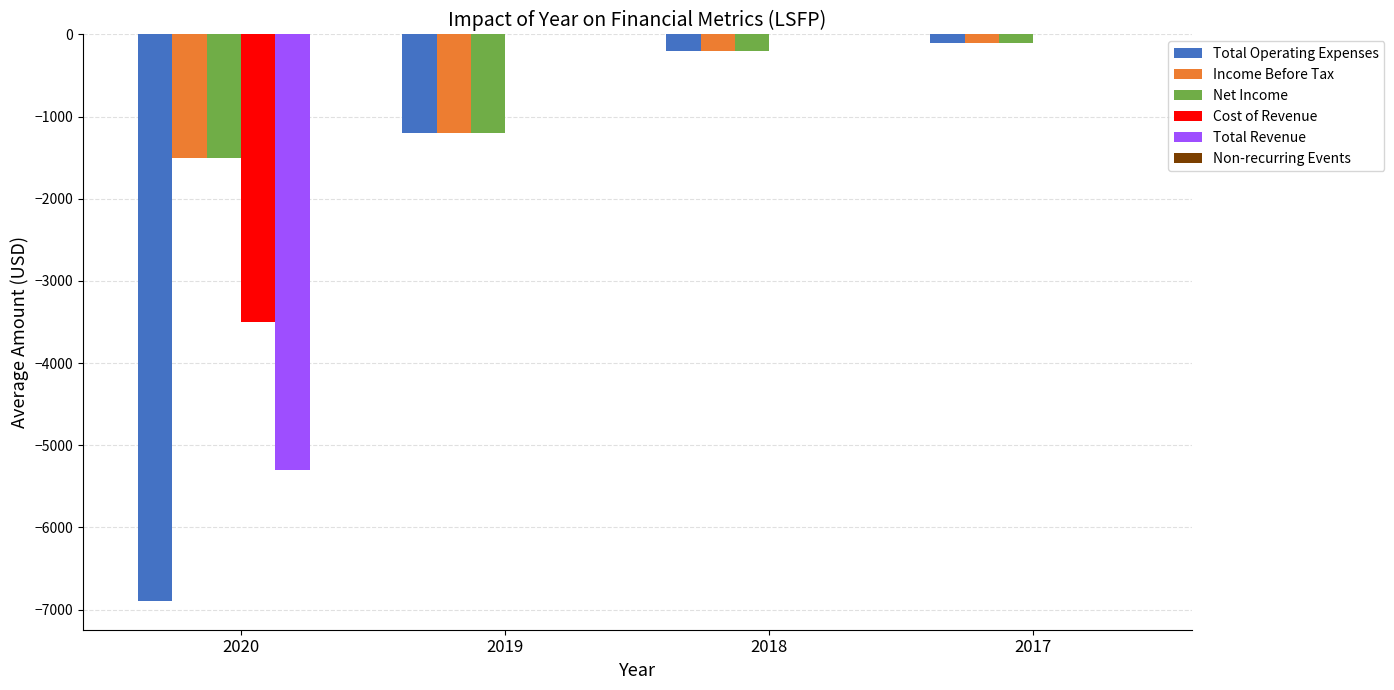

How many data points in Net Income are above -200?

1